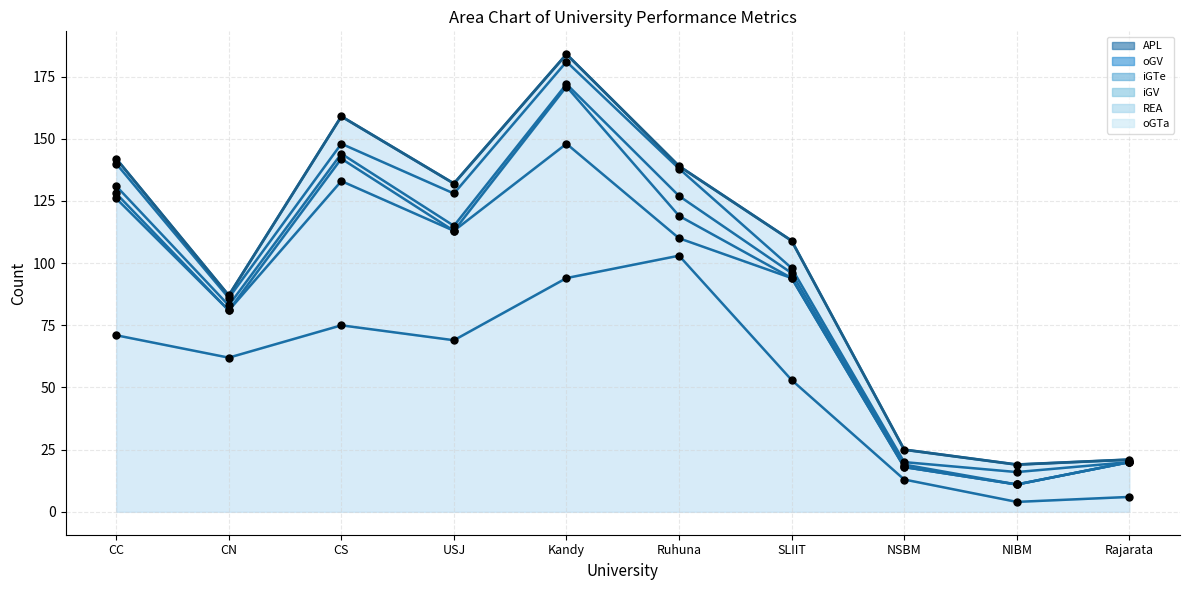

What is the total value across all series at CS?

159